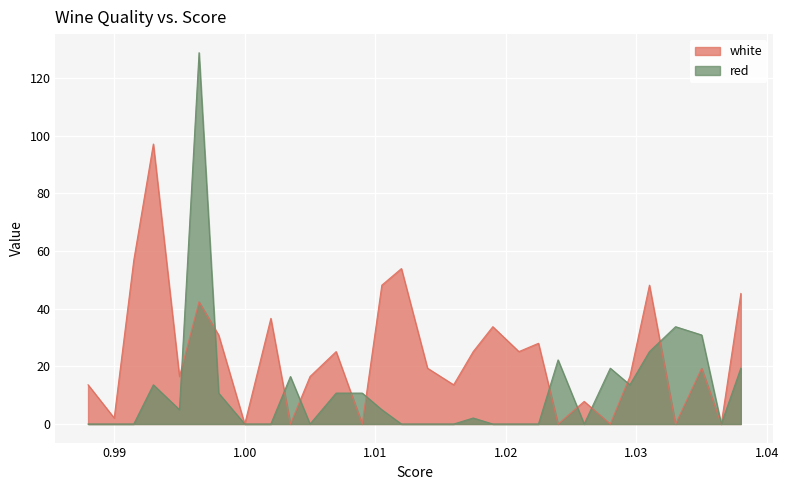

At which category is the sum across all series the highest?

0.9965